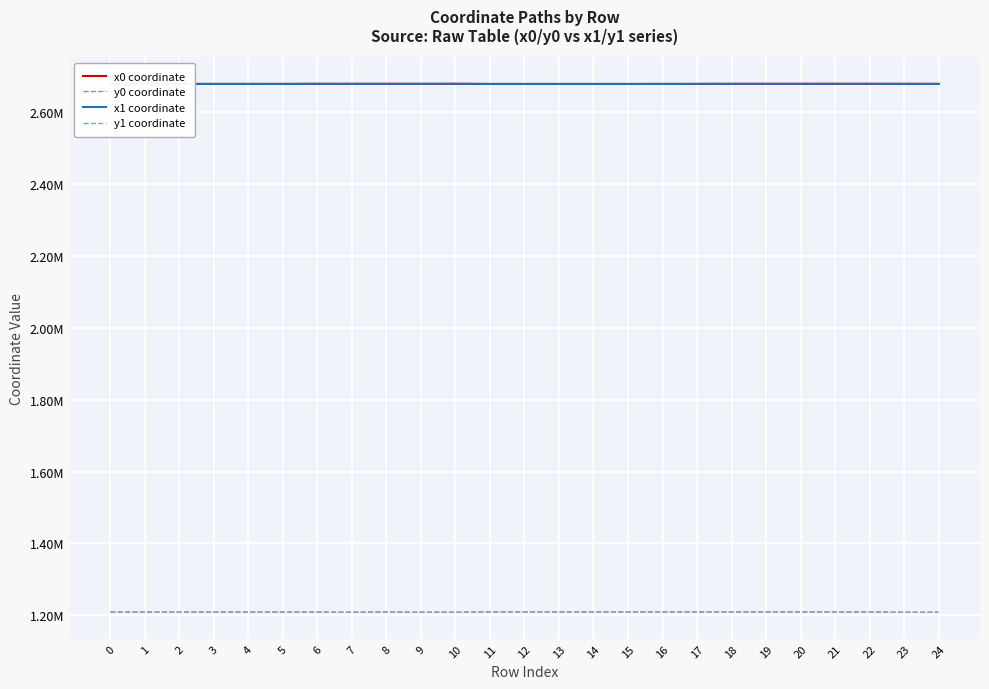

Does the chart display data point markers on the line(s)?

No